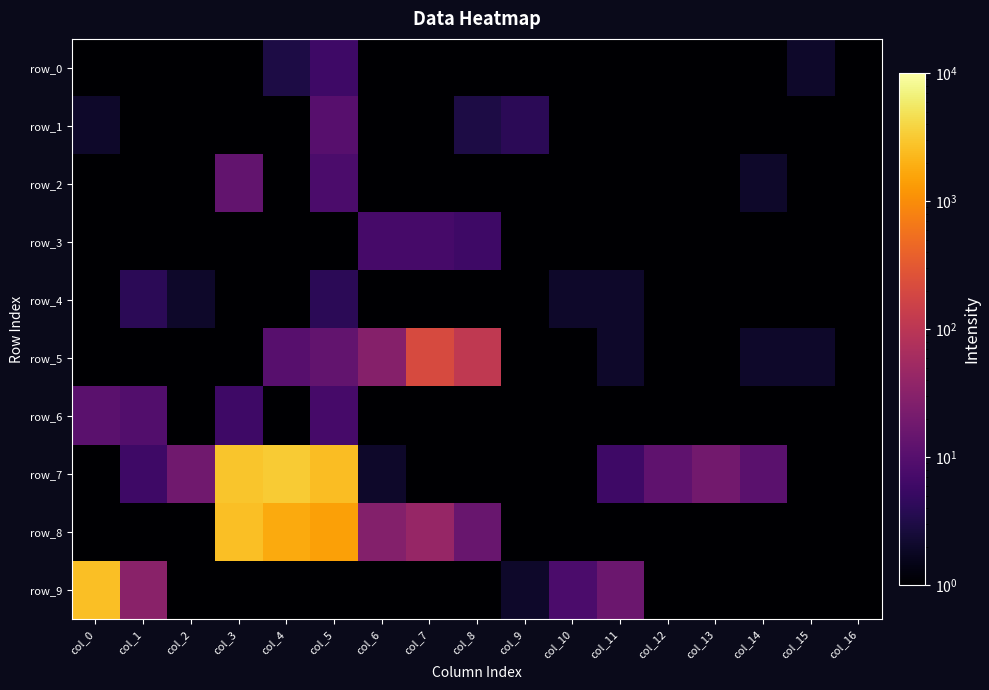

What is the difference between the highest and lowest values at col_5?

2489.5